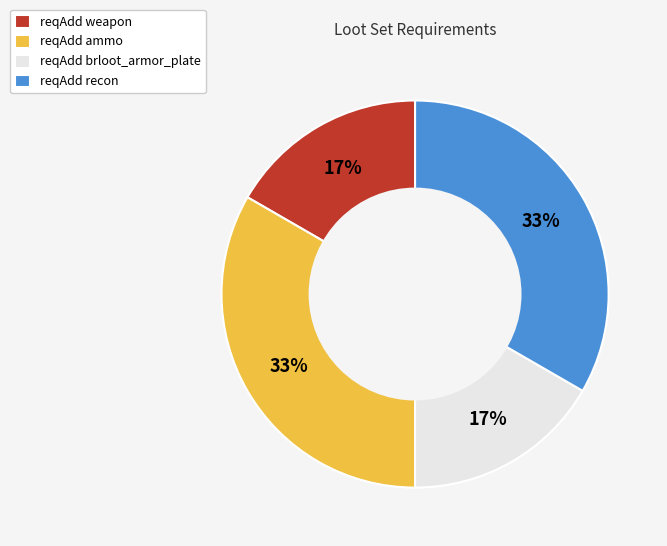

The reqAdd ammo slice represents 40% of the pie. True or false?

False